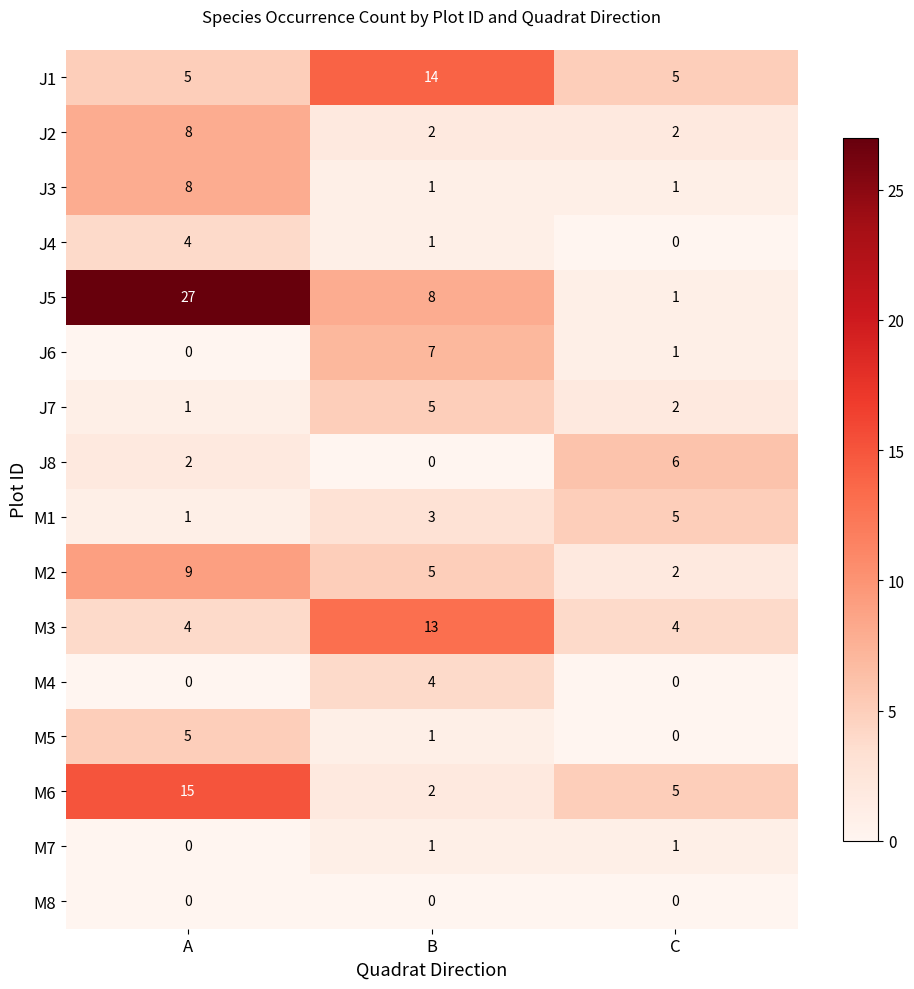

The value of M6 at B is 0. True or false?

False